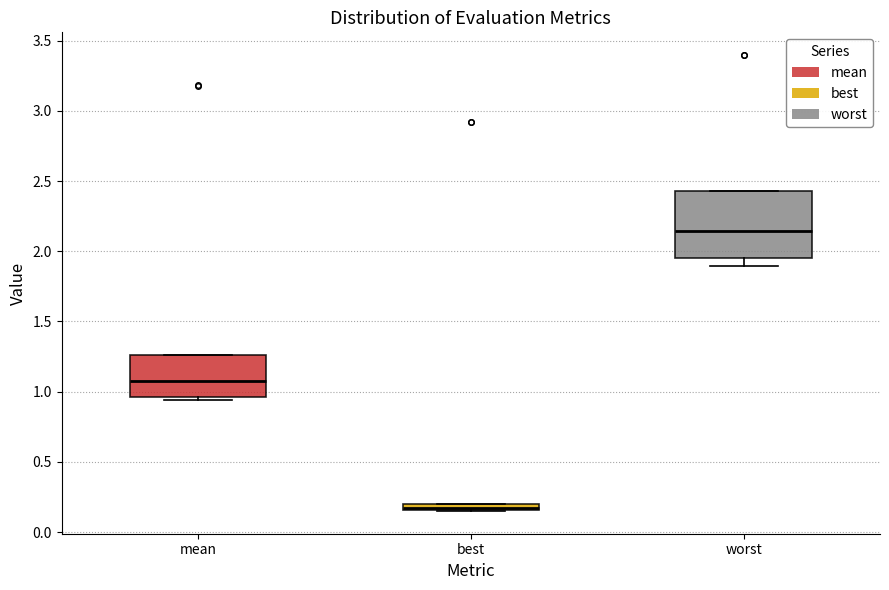

Where is the lower edge of the box for best on the y-axis? The values are not printed on the chart, so give them approximately, as read against the axis.

0.15